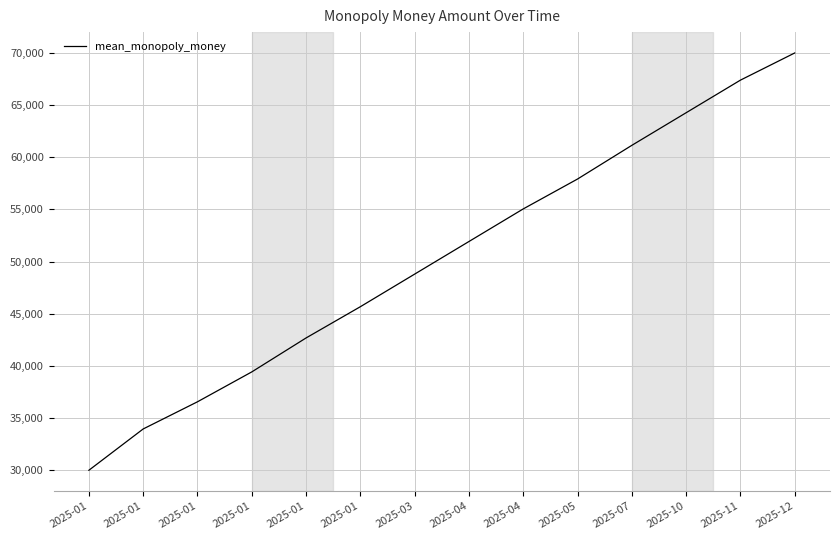

Between 2025-05 and 2025-04, which is larger?

2025-05